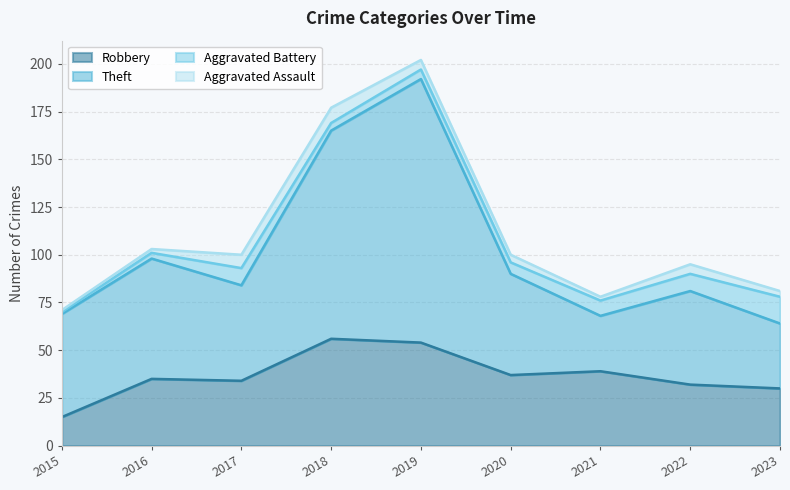

What is the maximum value for Robbery?

56